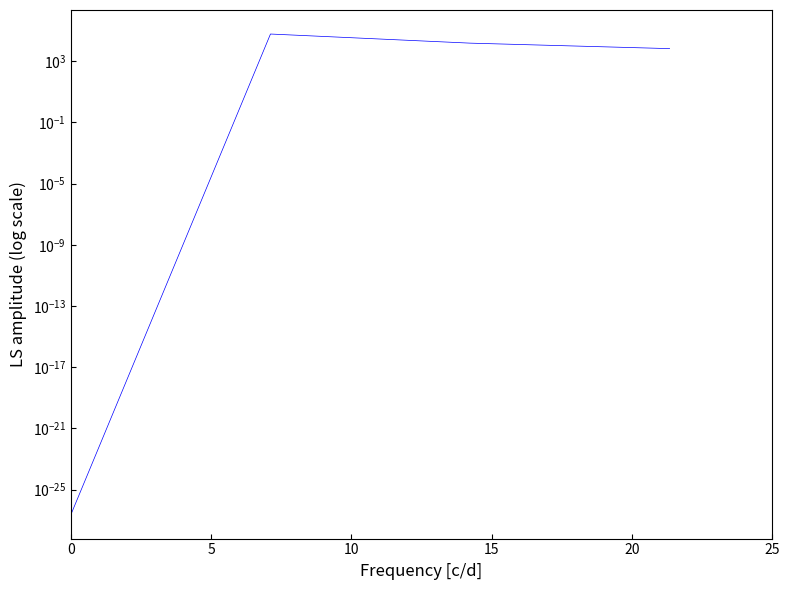

Where is the first local maximum?

5